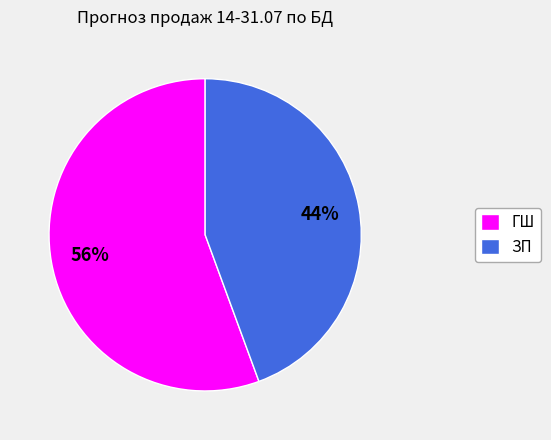

To the nearest percent, what portion does ГШ represent?

56%